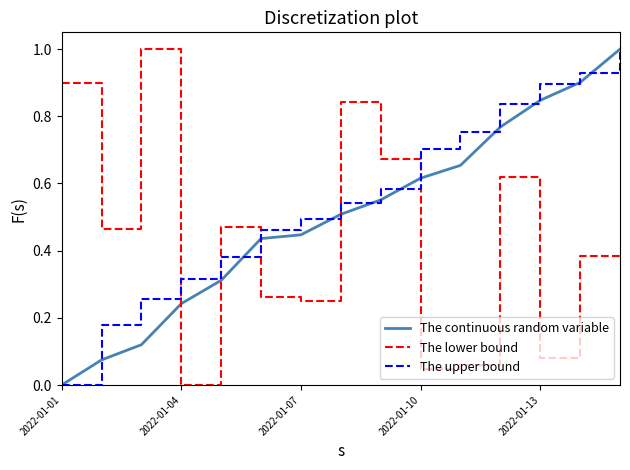

What are all the series names shown in the legend?

The continuous random variable, The lower bound, The upper bound